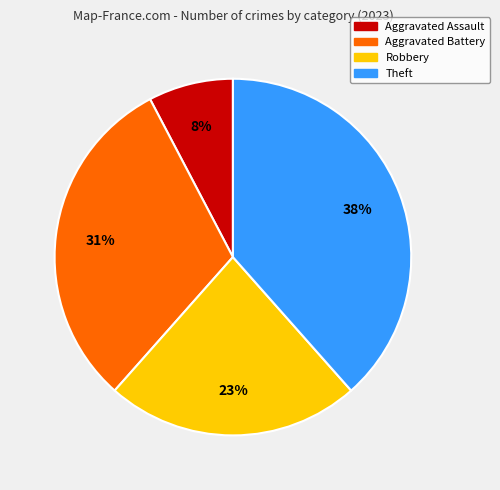

Which slice is the smallest?

Aggravated Assault